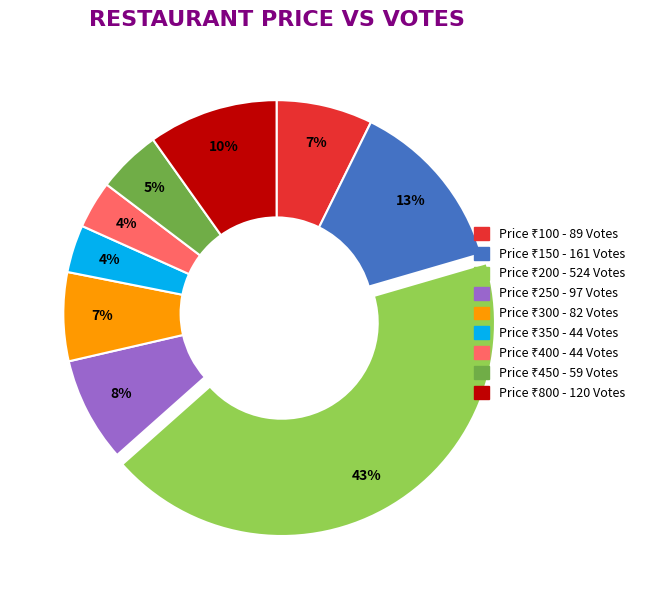

To the nearest percent, what is the average slice percentage?

11%